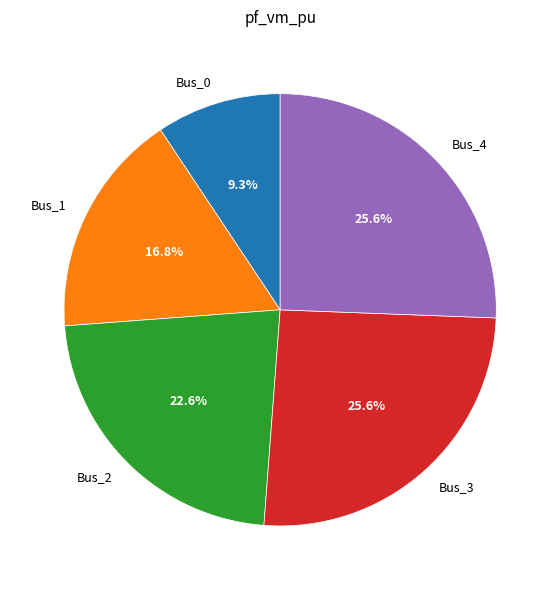

Combined, what portion of the pie is Bus_3 and Bus_0?

34.9%